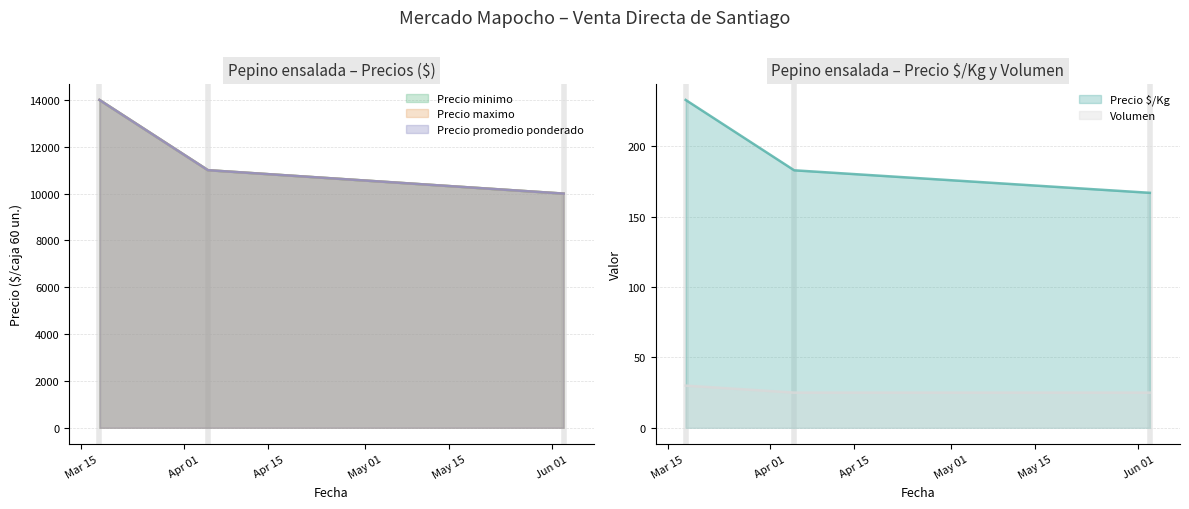

List the series in order of their peak value, lowest first.

Volumen, Precio $/Kg, Precio minimo, Precio maximo, Precio promedio ponderado